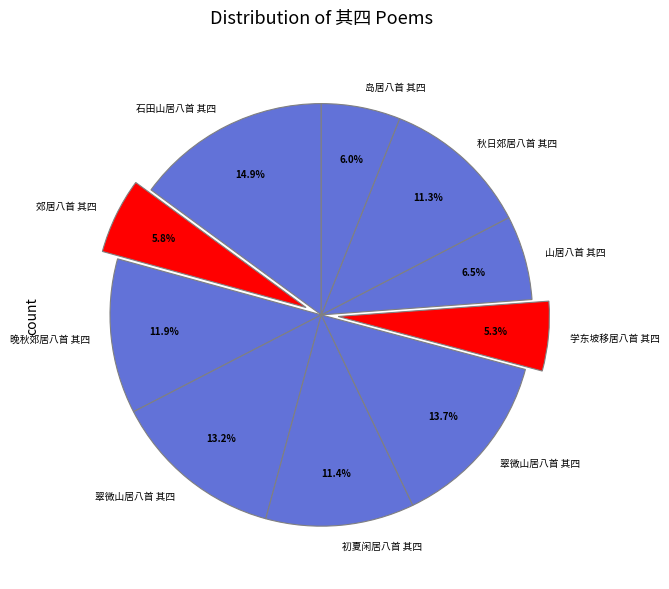

Is there any slice that represents more than half of the pie?

No